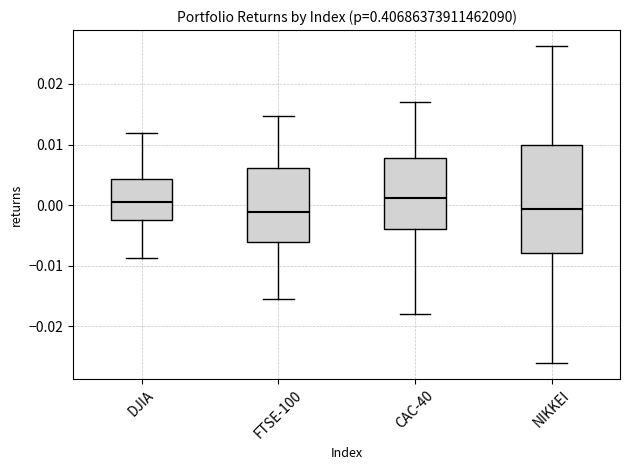

Reading left to right, transcribe this box plot: for each box, give where its median line is, the range the box spans, and where its two whiskers end, as read against the y-axis. The values are not printed on the chart, so give them approximately, as read against the axis.

DJIA: median 0.001, box -0.003 to 0.004, whiskers -0.009 to 0.012
FTSE-100: median -0.001, box -0.006 to 0.006, whiskers -0.015 to 0.015
CAC-40: median 0.001, box -0.004 to 0.008, whiskers -0.018 to 0.017
NIKKEI: median -0.001, box -0.008 to 0.010, whiskers -0.026 to 0.026